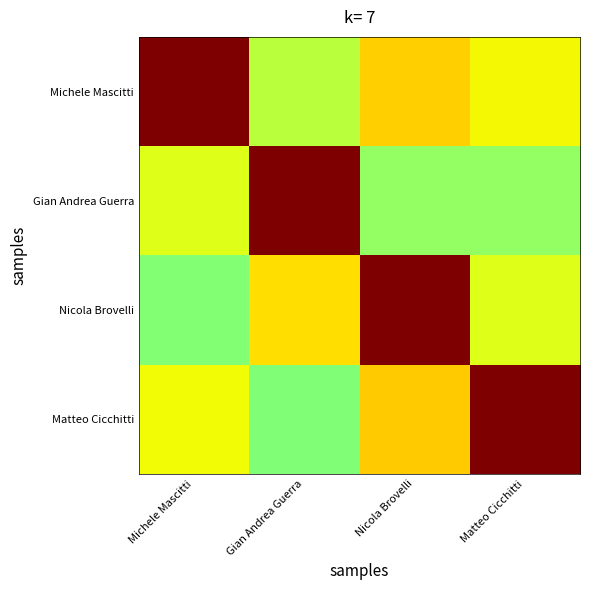

What is the spread (max minus min) of values at Gian Andrea Guerra?

0.5